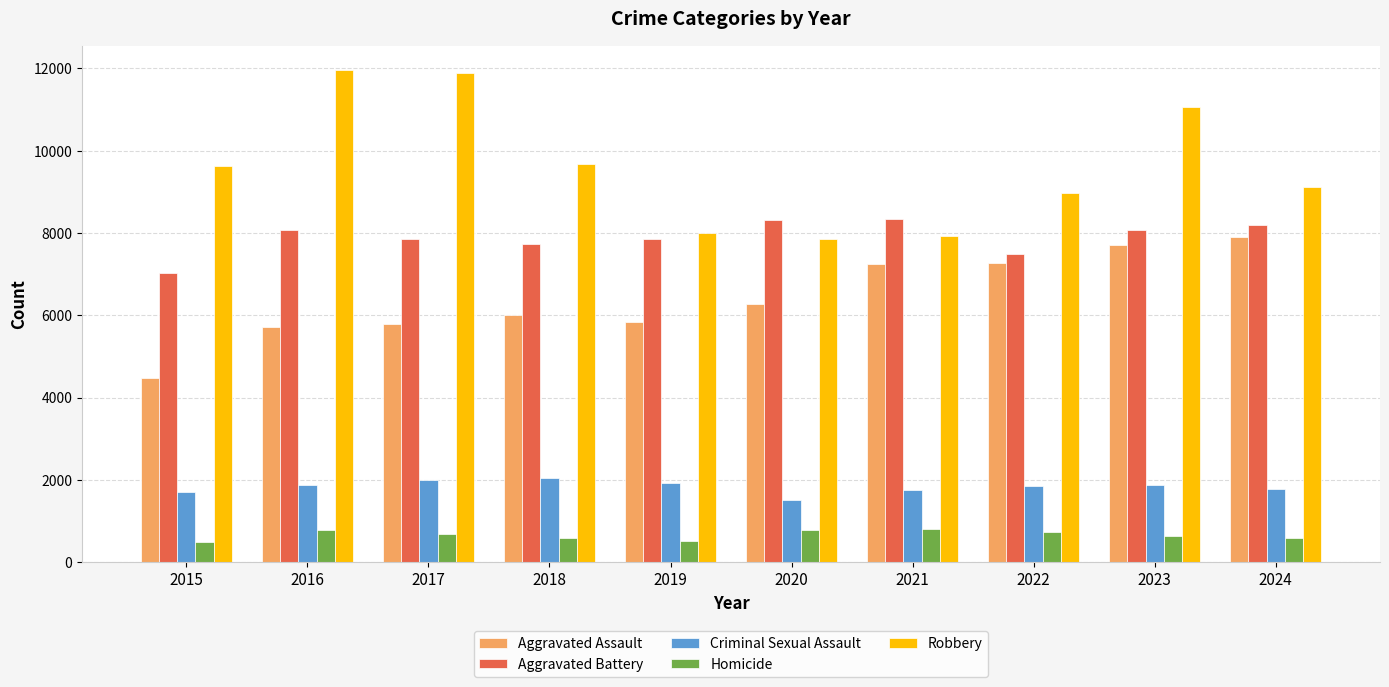

How many values in the Aggravated Assault series are below 6265?

5